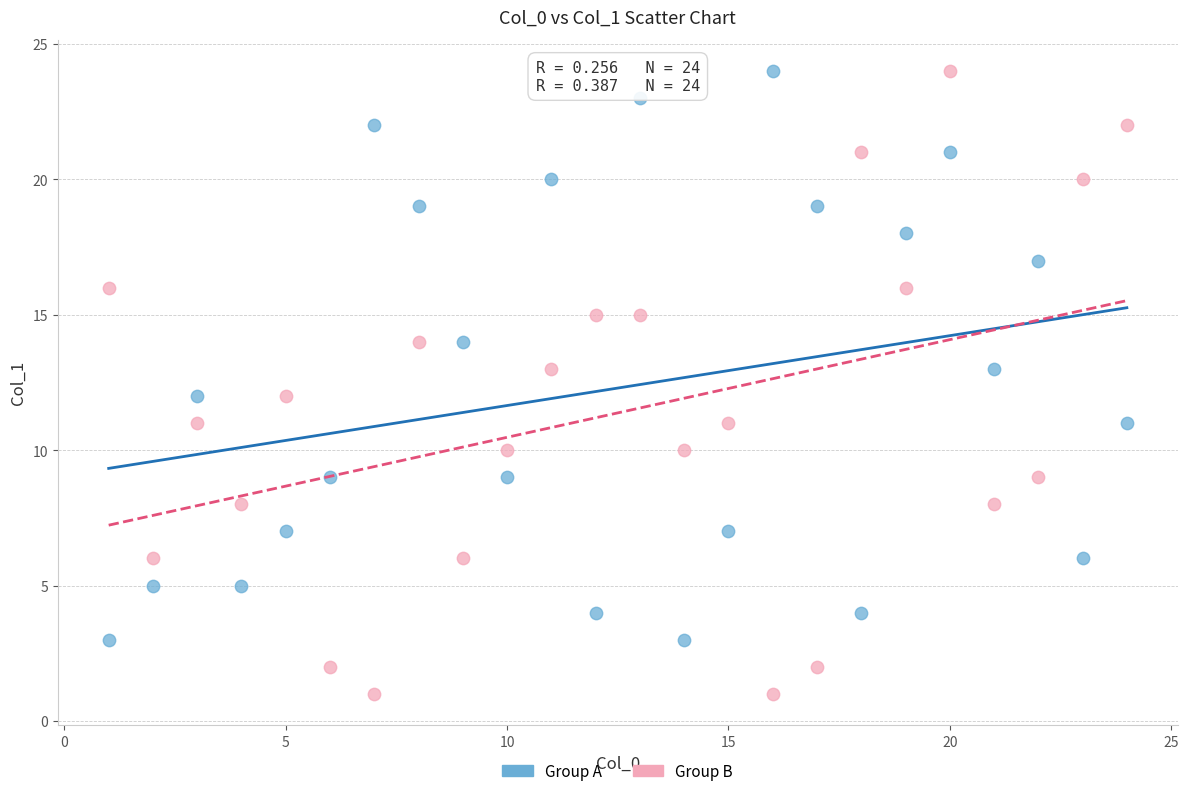

What are all the series names shown in the legend?

Group A, Group B